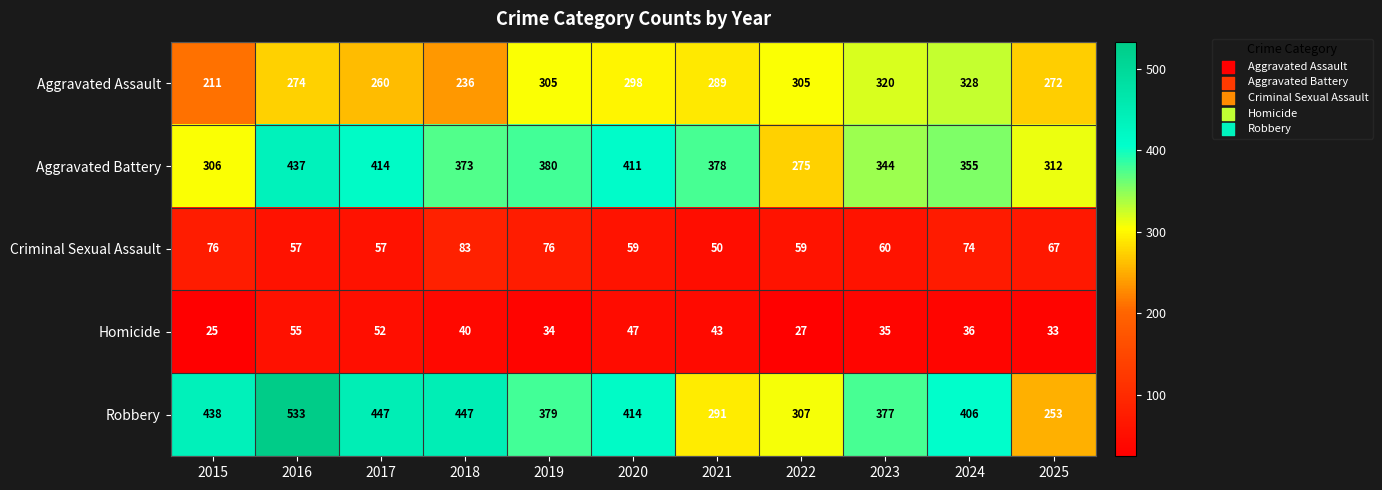

At which category is the sum across all series the highest?

2016